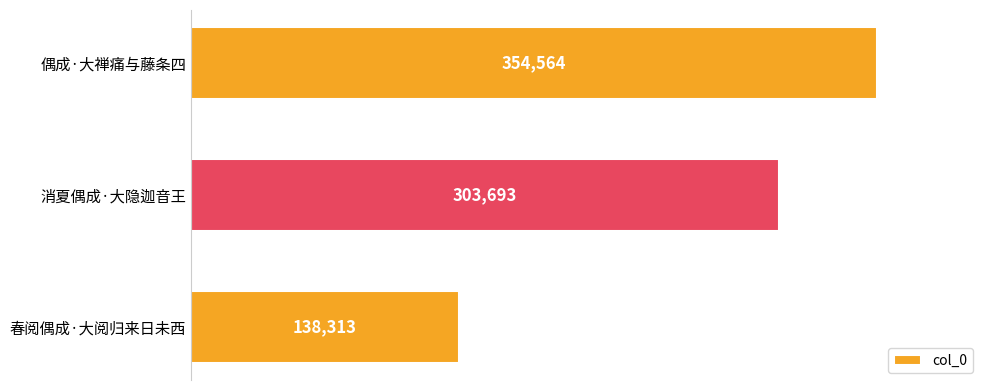

How many categories are shown in the chart?

3